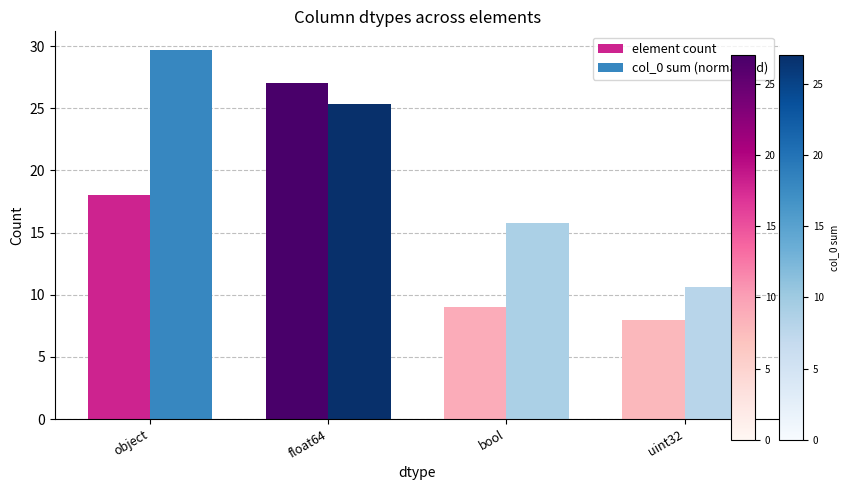

Reading left to right, list all the values displayed in this chart.

element count: 18.0	27.0	9.0	8.0
col_0 sum (normalized): 29.7	25.3	15.8	10.7